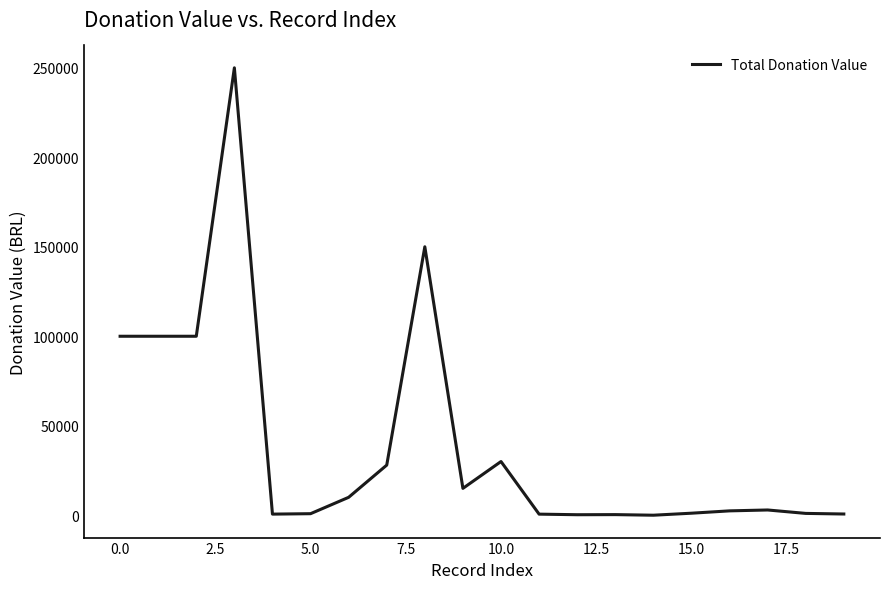

What is the maximum value shown in the chart?

250000.0